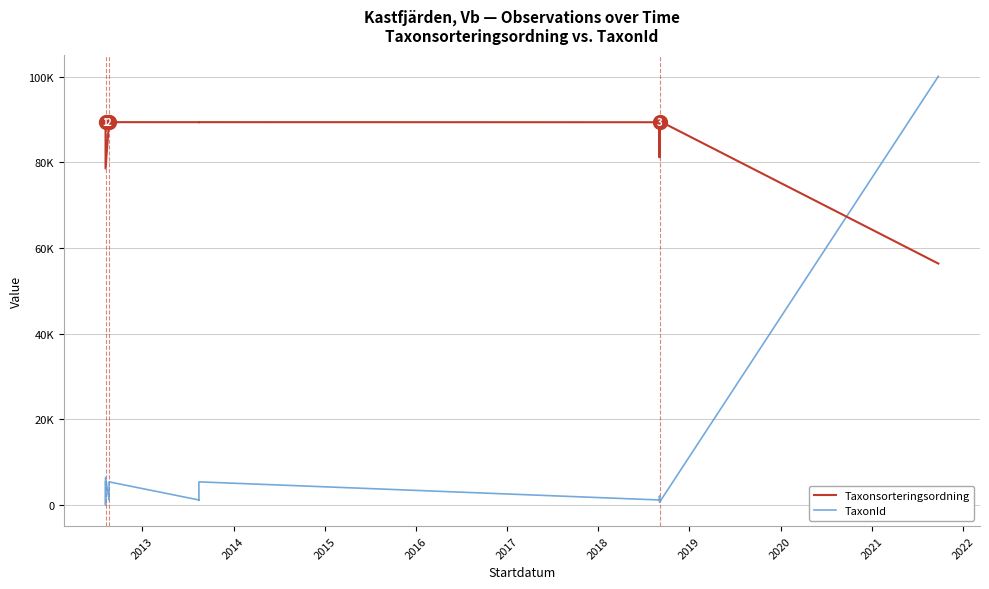

How many series are shown in this chart?

2